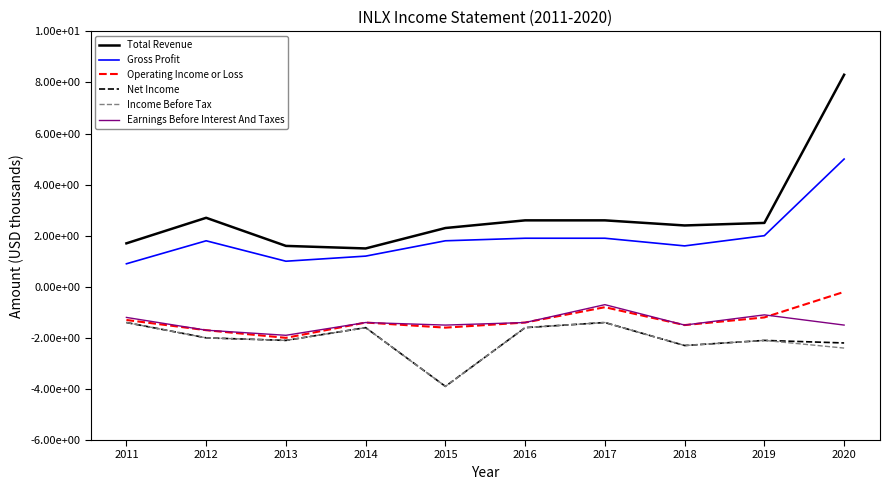

Is it true that Total Revenue equals 2939 at 2011?

False